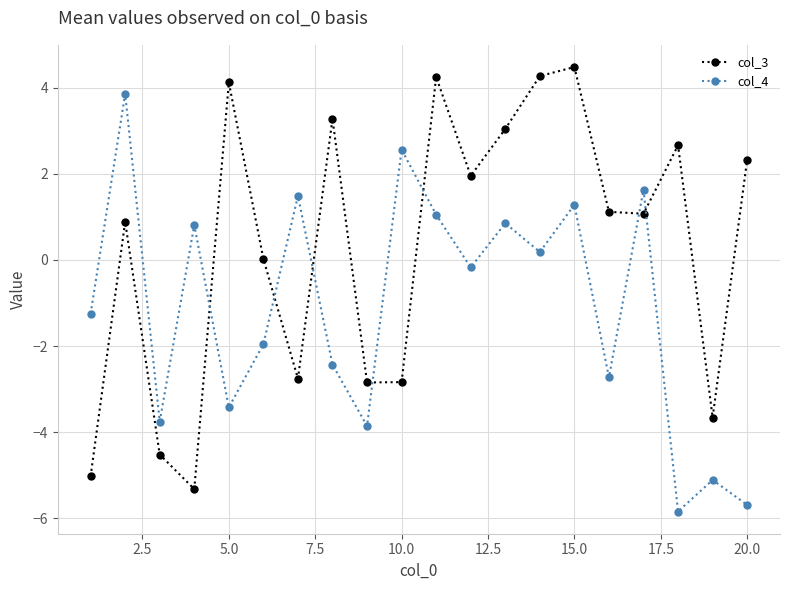

List the series in order of their overall mean, lowest first.

col_4, col_3